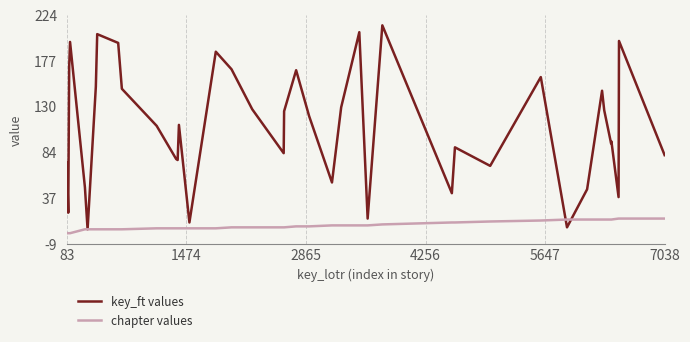

Which series has the largest range (max minus min)?

key_ft values